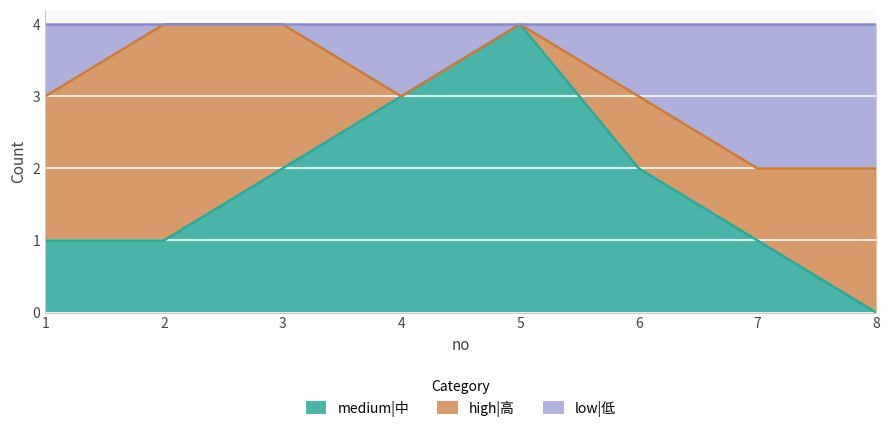

At which label does medium|中 reach its minimum?

8